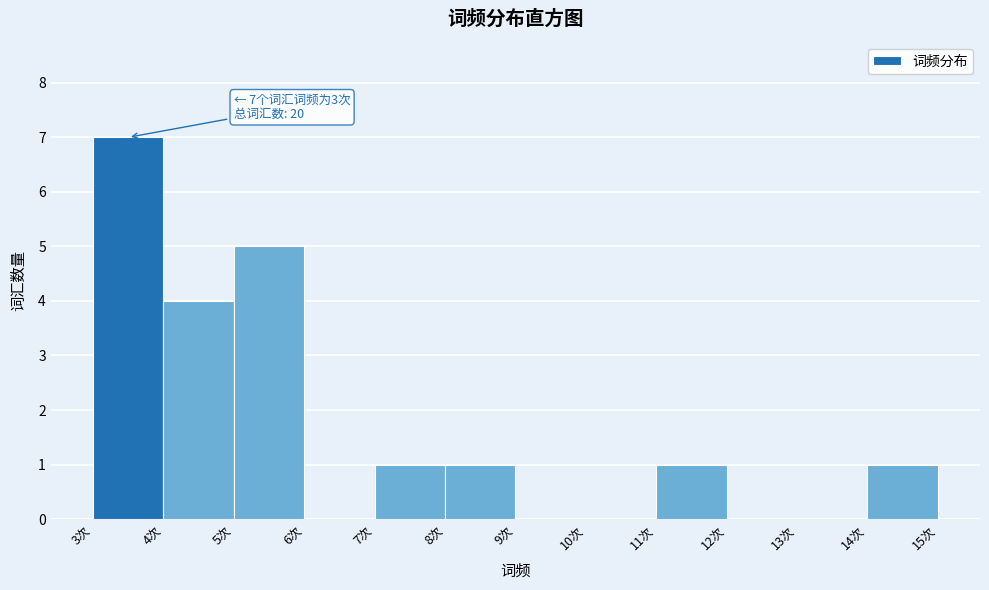

Over which range of the x-axis is the bar tallest?

3 to 4